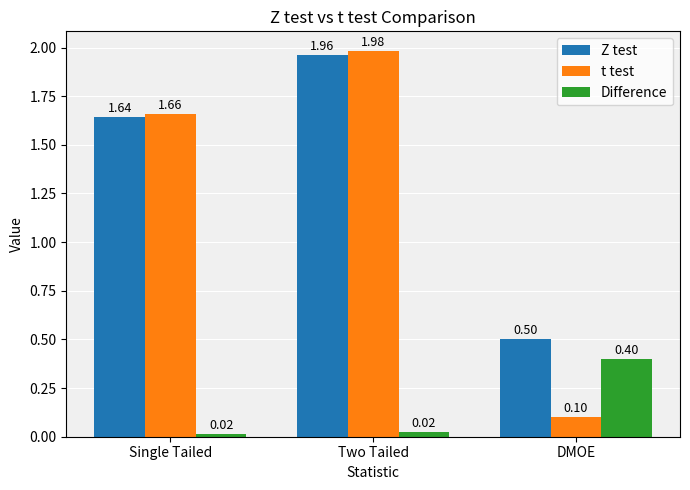

How many bars are there in each group?

3